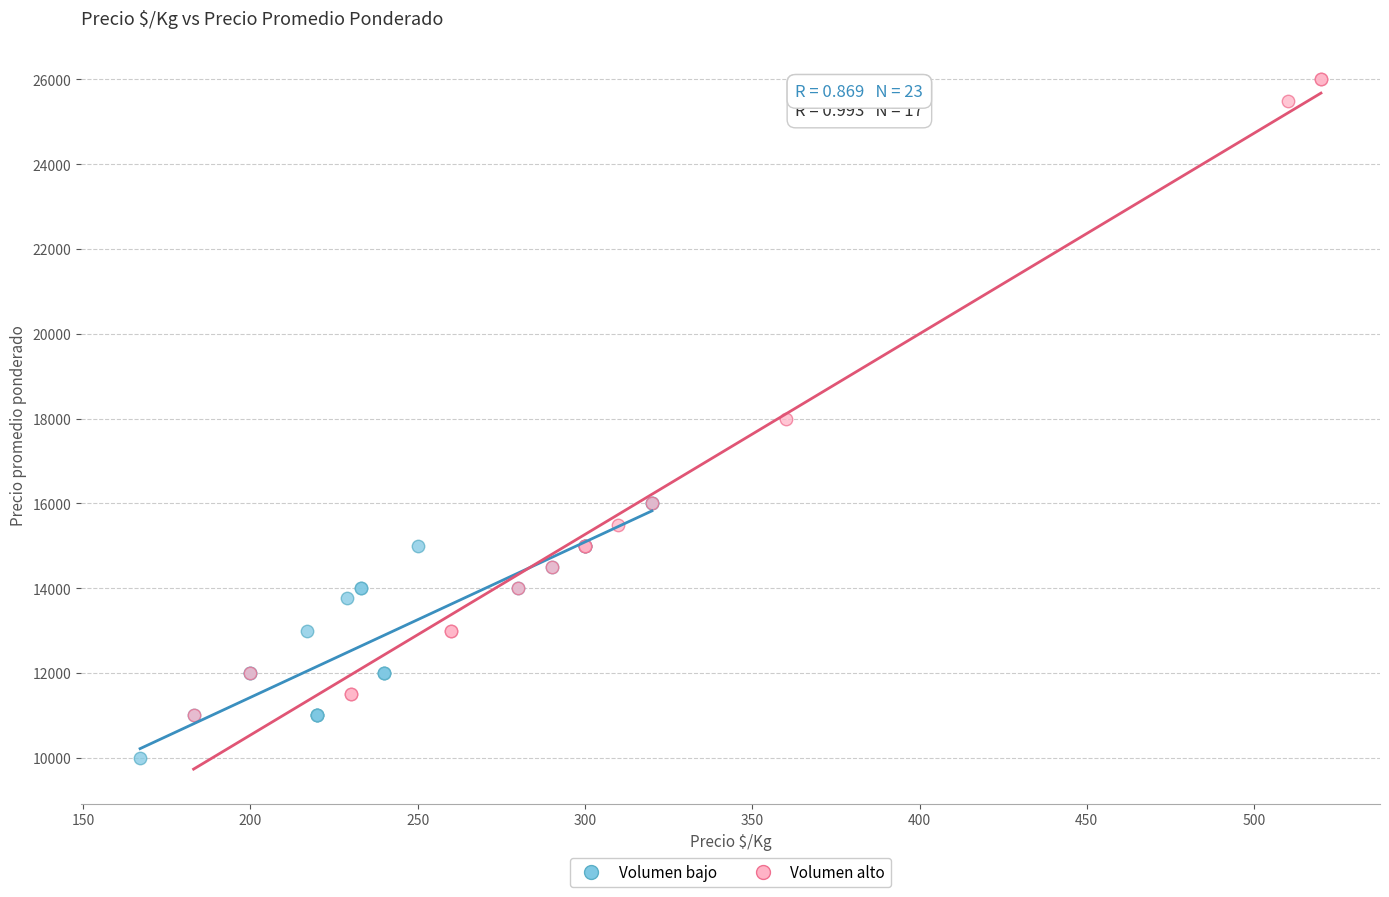

Which series reaches the maximum Y coordinate?

Volumen alto